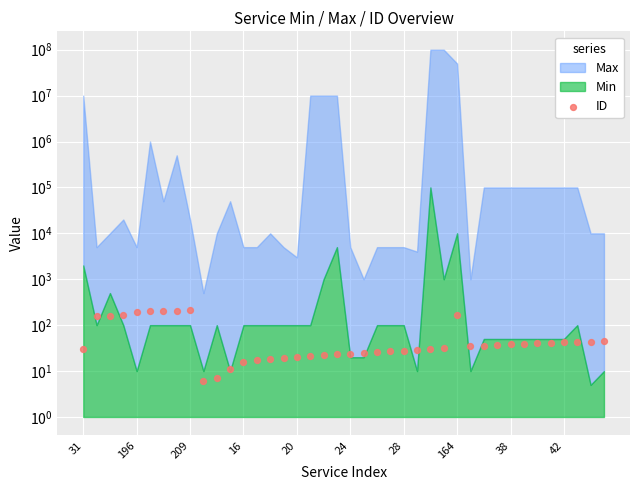

What is the change in value from 18 to 34?

+18